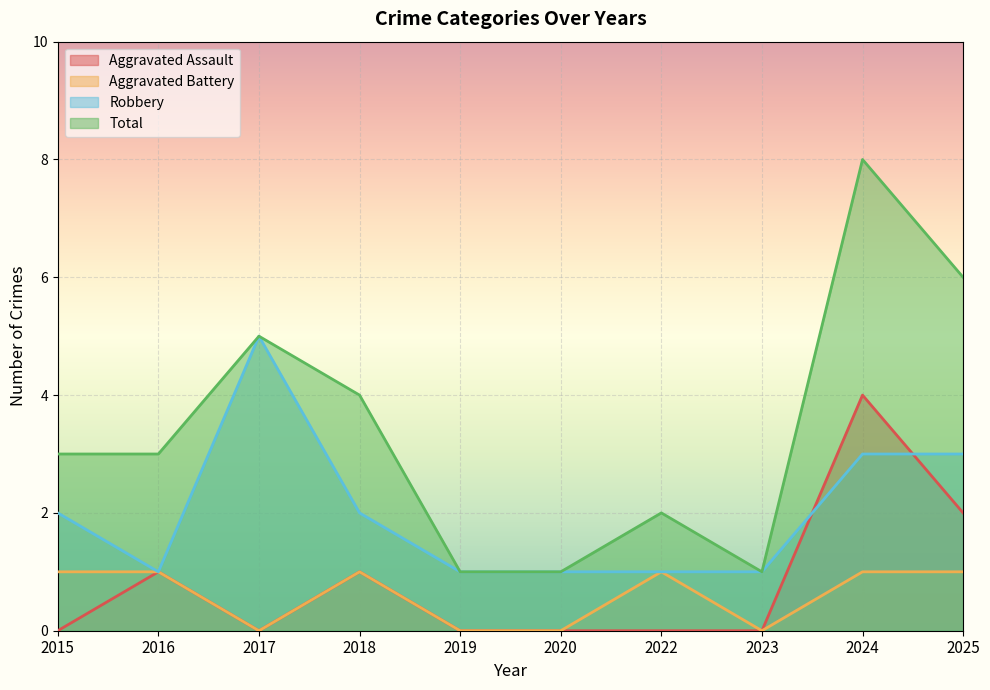

At which category does the chart reach its minimum across all series?

2015